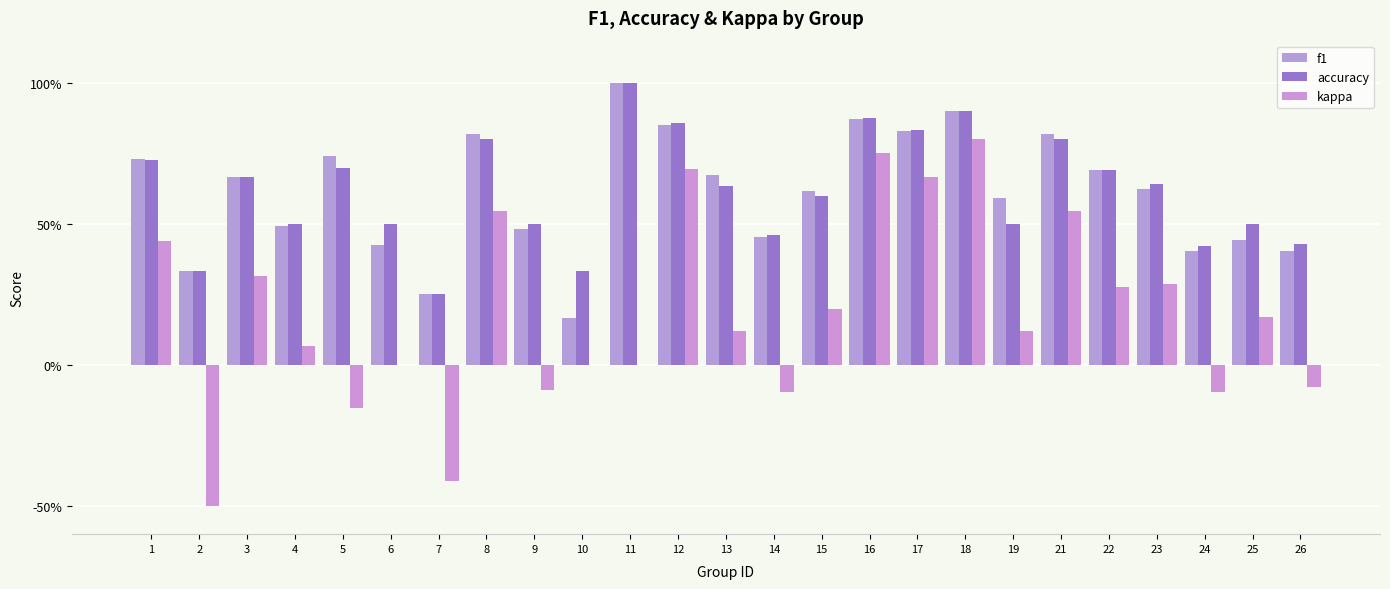

Between 10 and 12, which series saw the biggest shift?

kappa